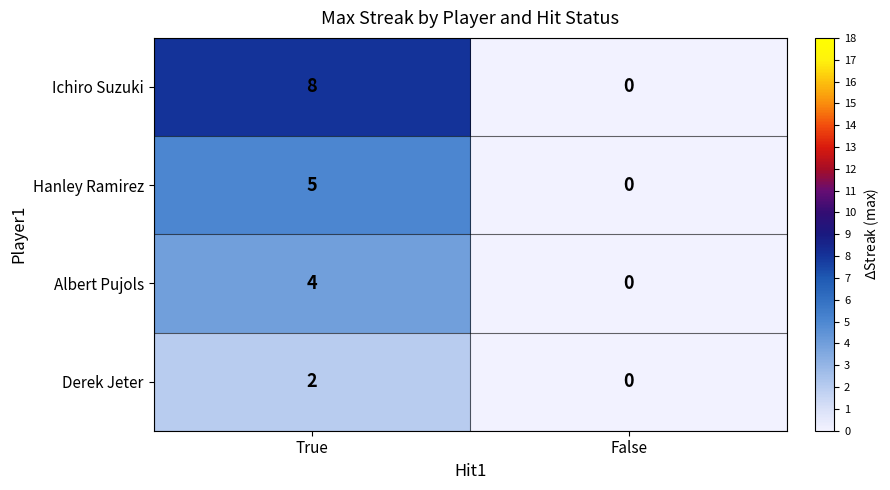

Which label corresponds to the smallest value in the chart?

False